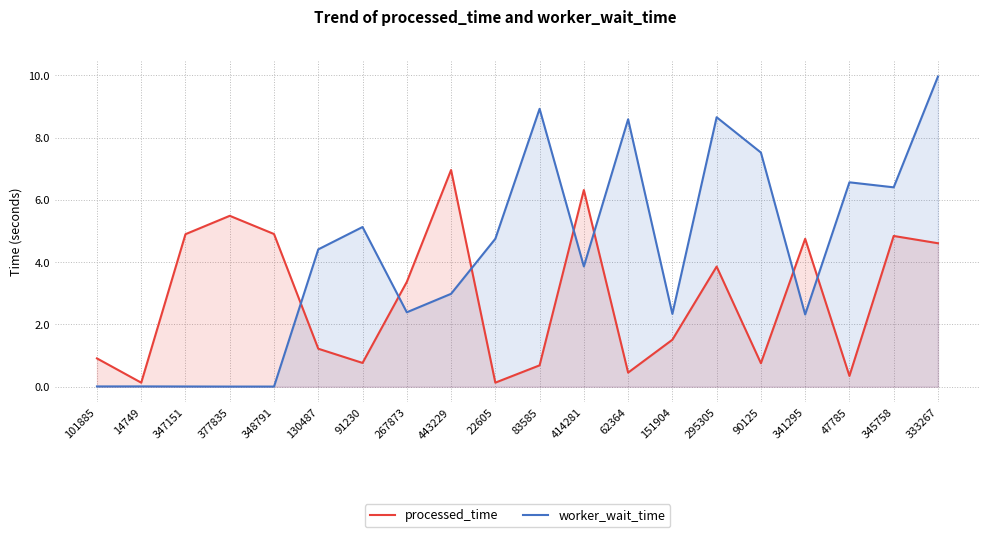

The value of worker_wait_time at 101885 is 0.0. True or false?

True